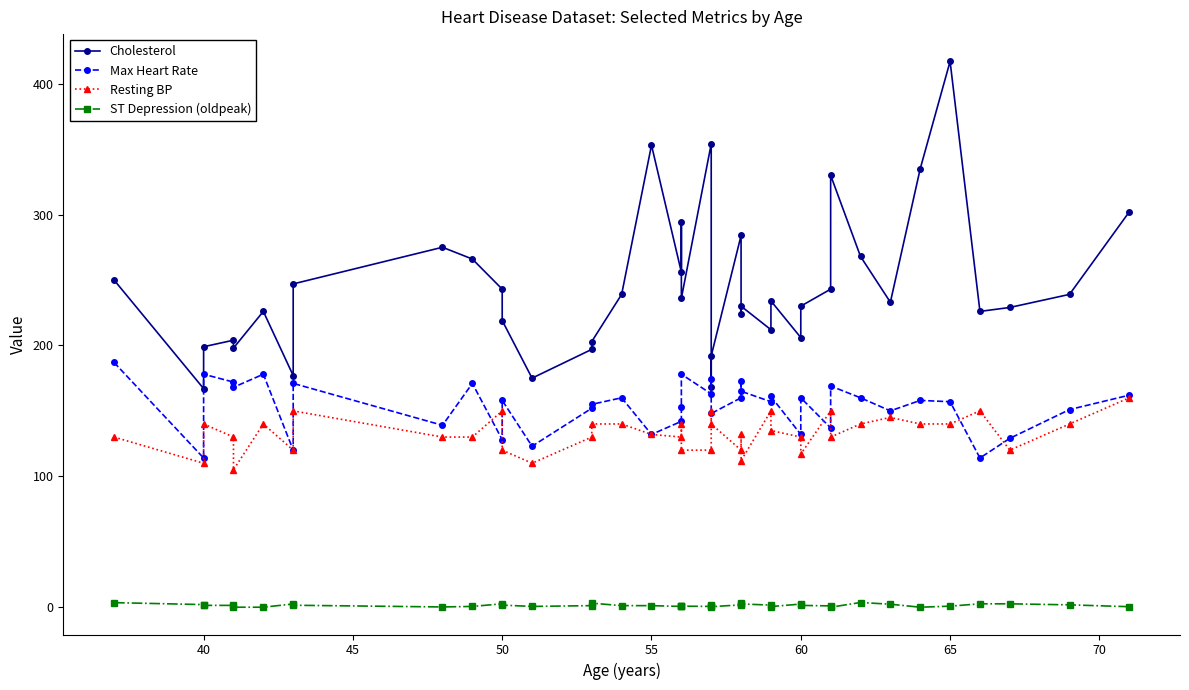

Which series ends up on top after the final intersection of Resting BP and Max Heart Rate?

Max Heart Rate